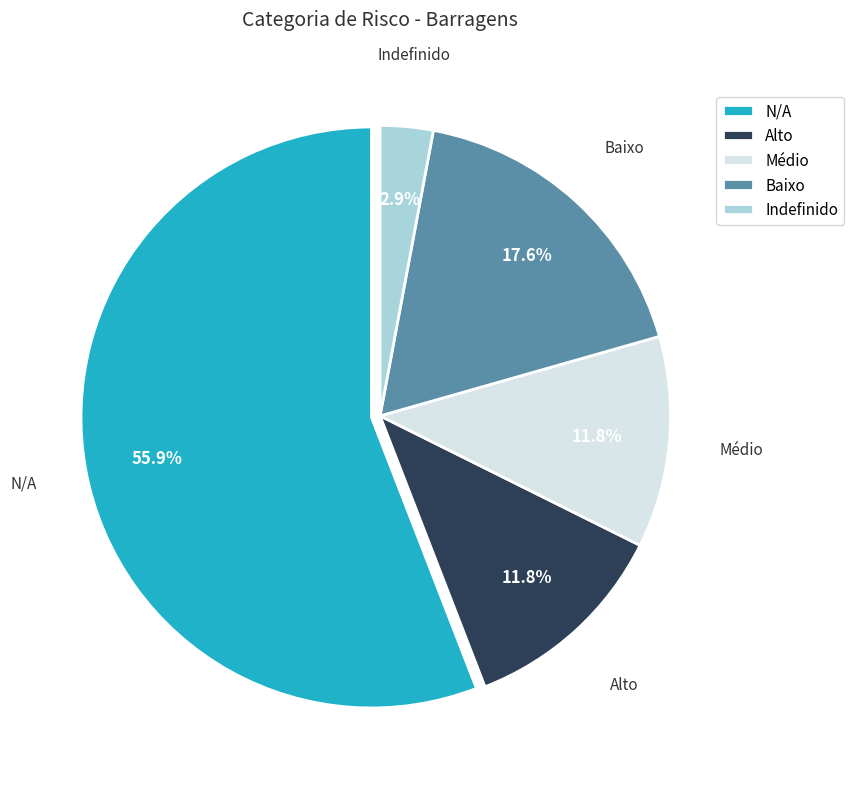

To the nearest percent, what is the combined percentage of Indefinido and Médio?

15%